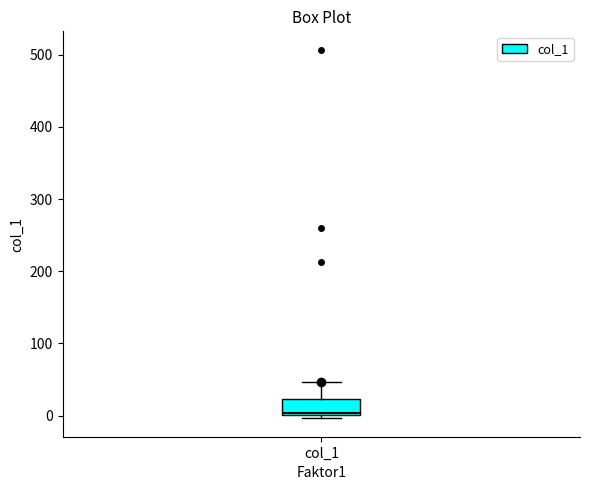

Transcribe this box plot: give where the median line is, the range the box spans, and where the two whiskers end, as read against the y-axis. The values are not printed on the chart, so give them approximately, as read against the axis.

median 0 (just above the box's lower edge), box 0 to 20, whiskers 0 (just below the box's lower edge) to 50